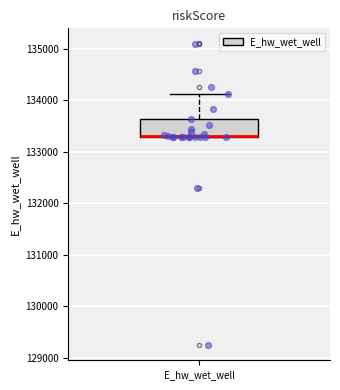

Where is the lower edge of the box for E_hw_wet_well on the y-axis? The values are not printed on the chart, so give them approximately, as read against the axis.

133300